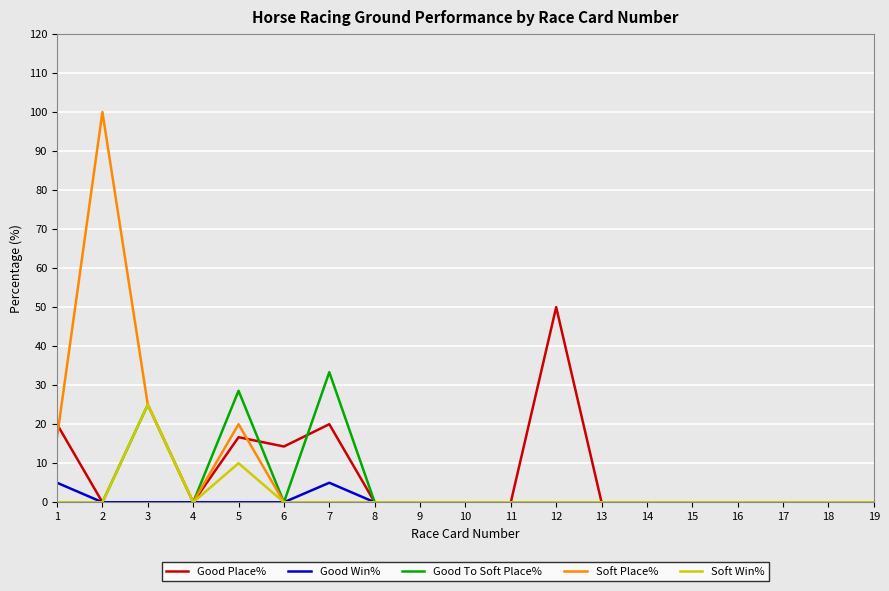

At which label is Good To Soft Place% closest to 16?

3